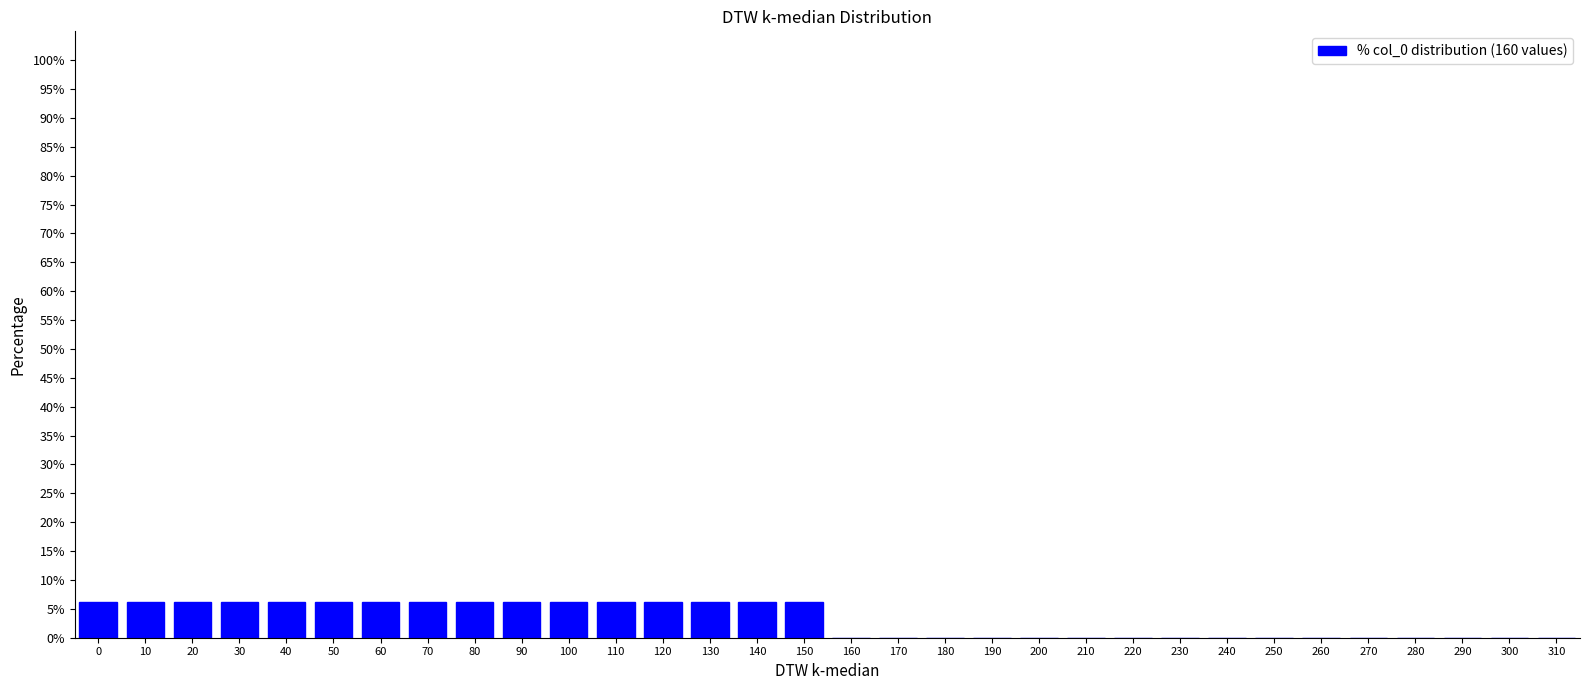

Is it true that the value at 70 is 6.2?

True